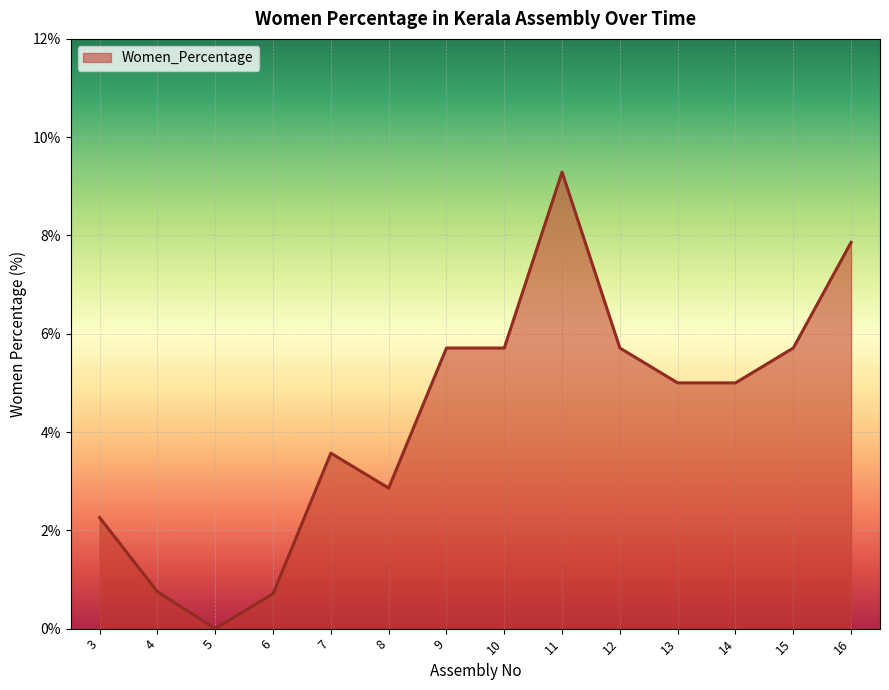

At which category does the data reach its first local peak?

7